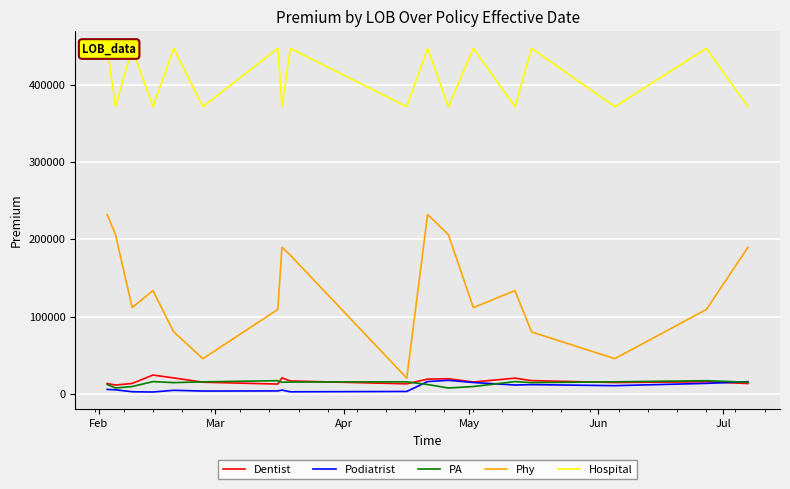

True or false: Dentist has more than 1 interior local peaks.

True